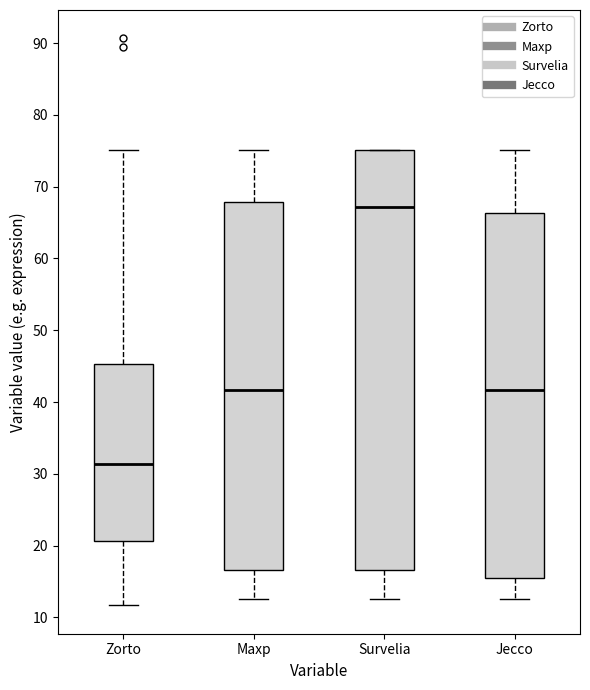

Reading left to right, read every box against the y-axis: the position of its median line, the range the box covers, and the ends of its whiskers. The values are not printed on the chart, so give them approximately, as read against the axis.

Zorto: median 31, box 21 to 45, whiskers 12 to 75
Maxp: median 42, box 17 to 68, whiskers 13 to 75
Survelia: median 67, box 17 to 75, whiskers 13 to 75
Jecco: median 42, box 16 to 66, whiskers 13 to 75